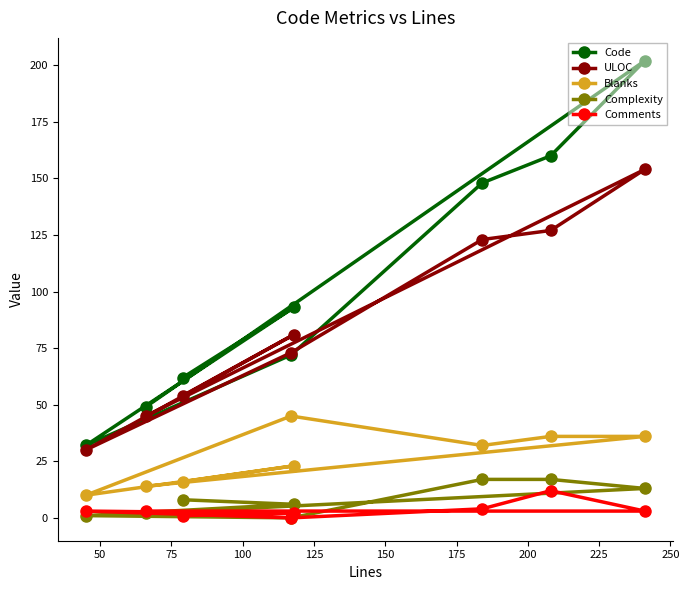

How many data points in Code are less than 93?

4